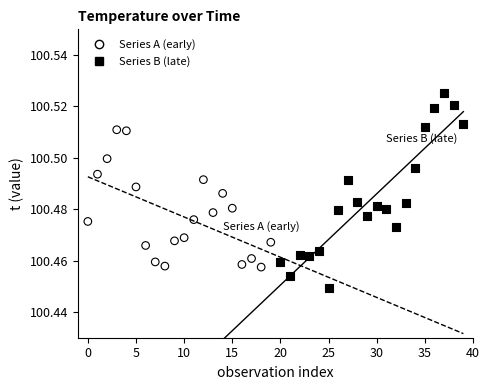

Which series contains the highest Y value?

Series B (late)